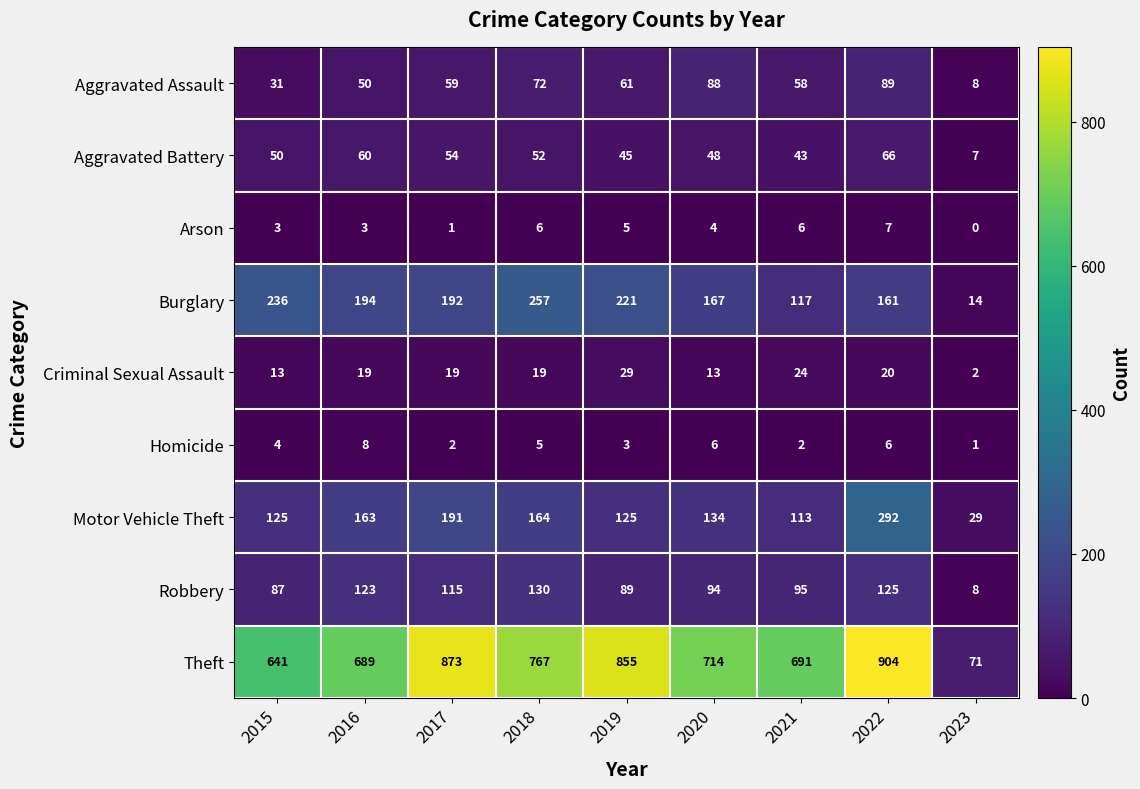

At which label is Aggravated Battery closest to 36?

2021